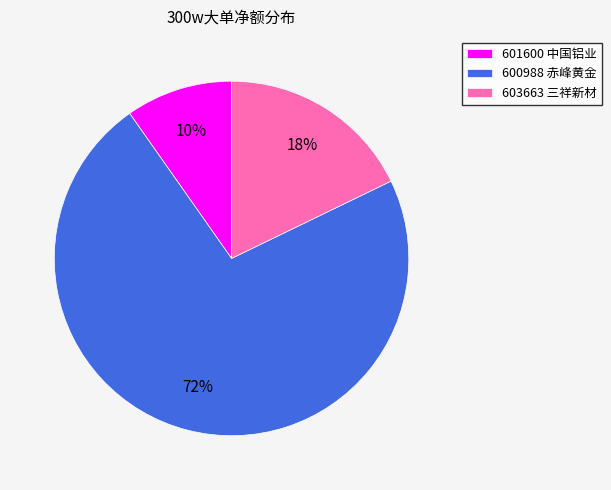

What percentage is the 600988 赤峰黄金 slice, to the nearest percent?

72%